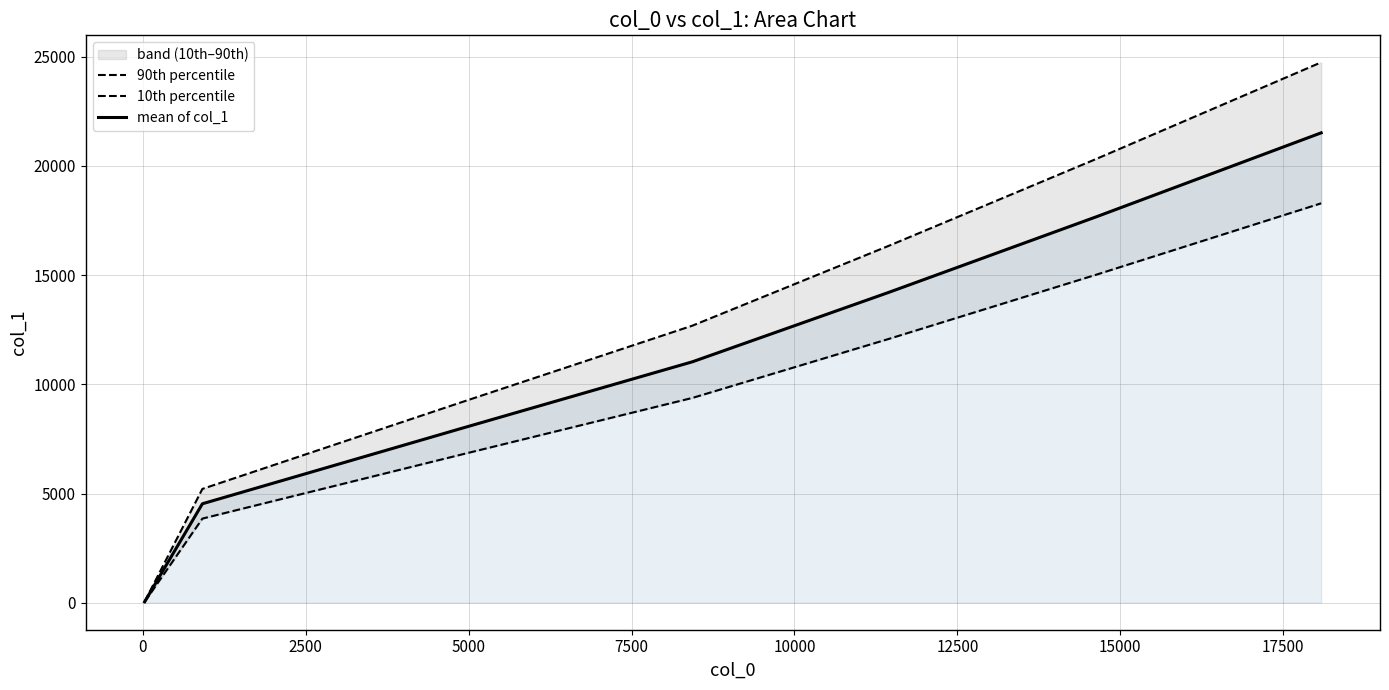

What is the maximum value for mean of col_1?

21517.6